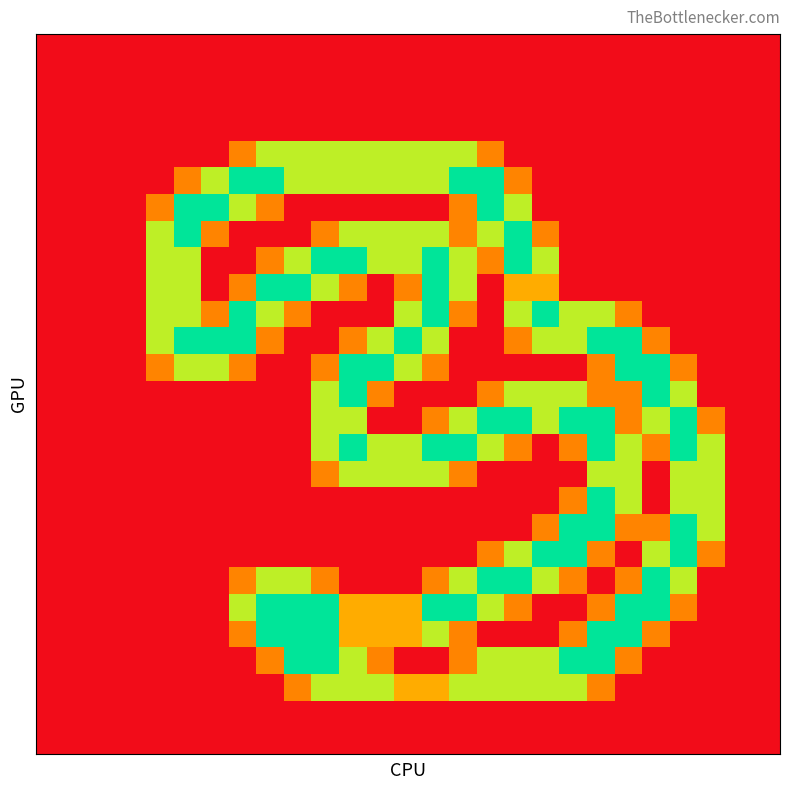

What is the maximum value shown in the chart?

2.0